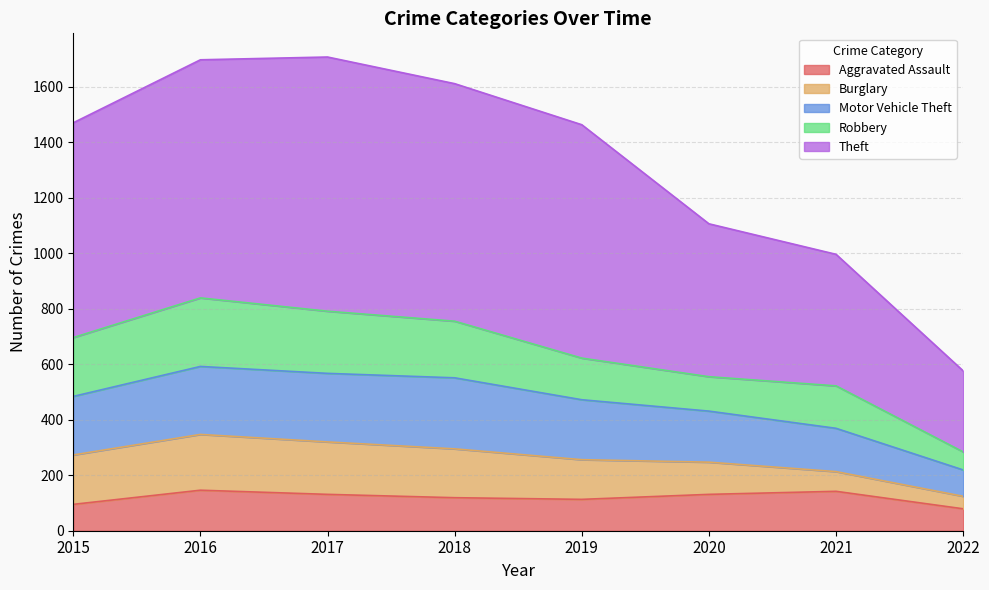

Where does the Motor Vehicle Theft series first go above 484?

2016